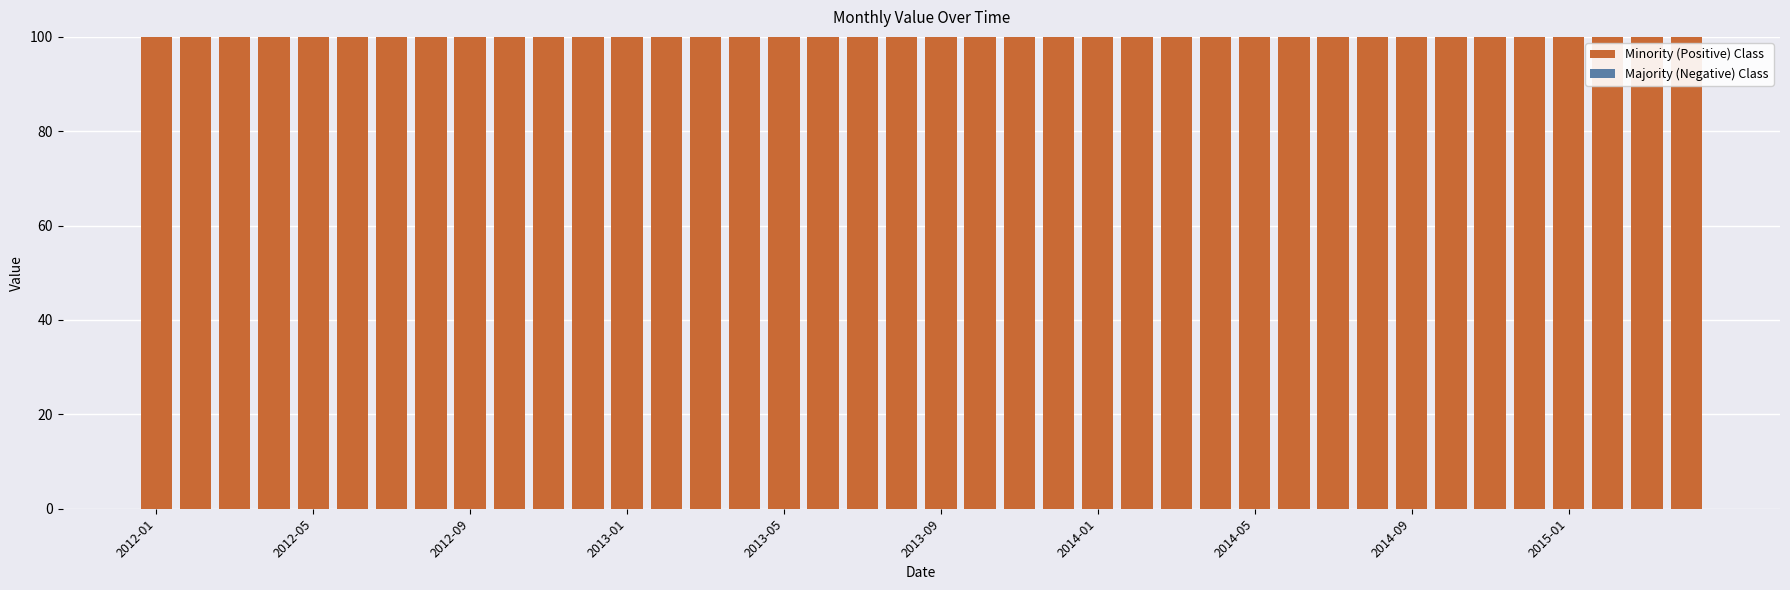

Which has a higher value, 17 or 25?

17